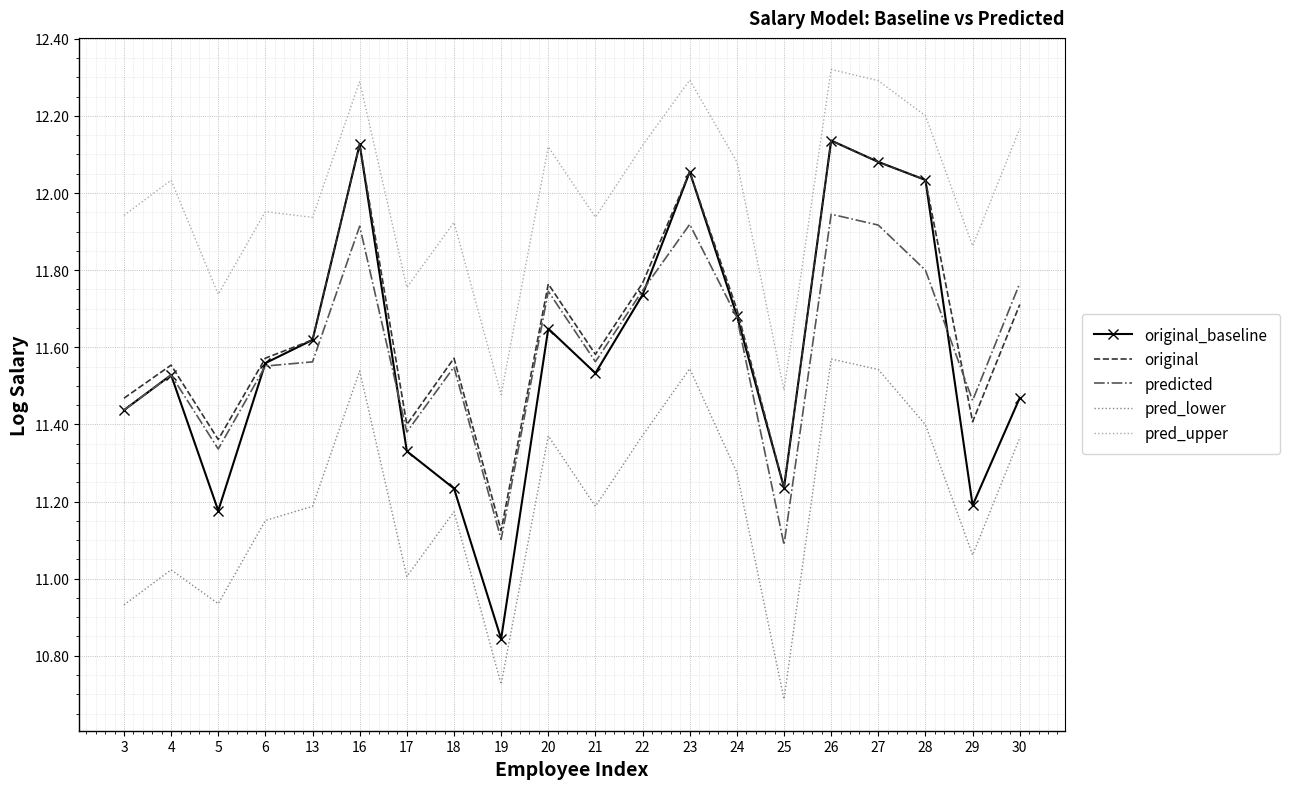

At which category is the sum across all series the highest?

26